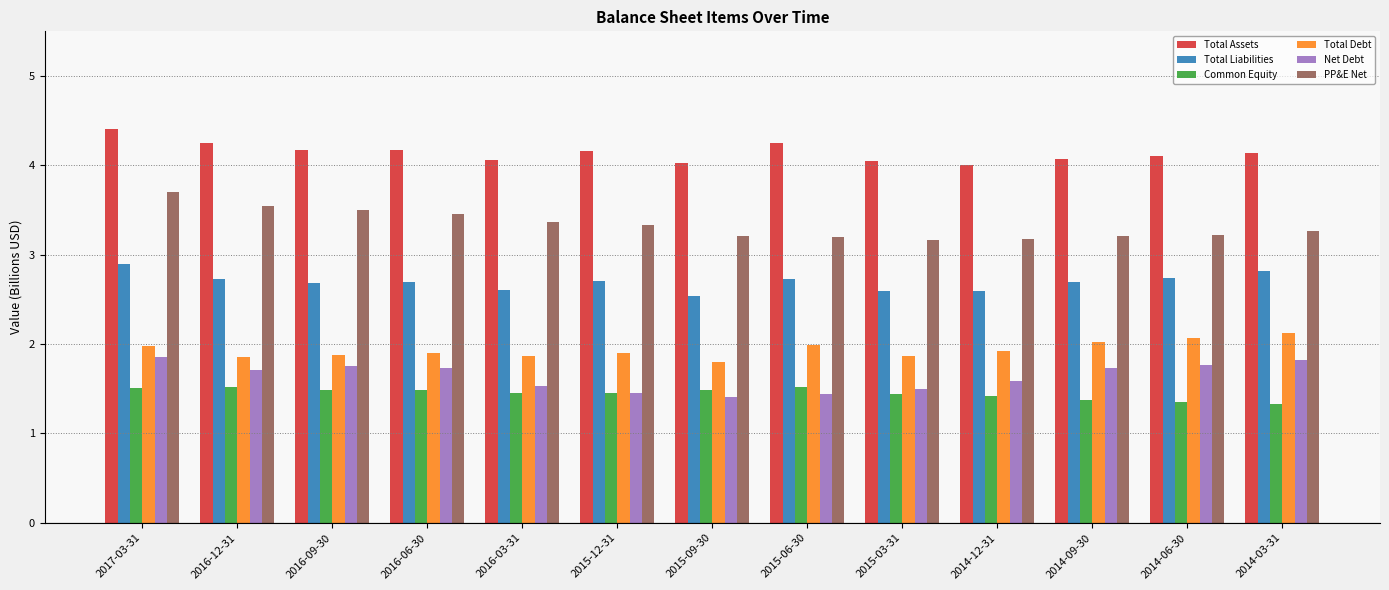

Are the bars grouped side by side (vs. stacked)?

Yes